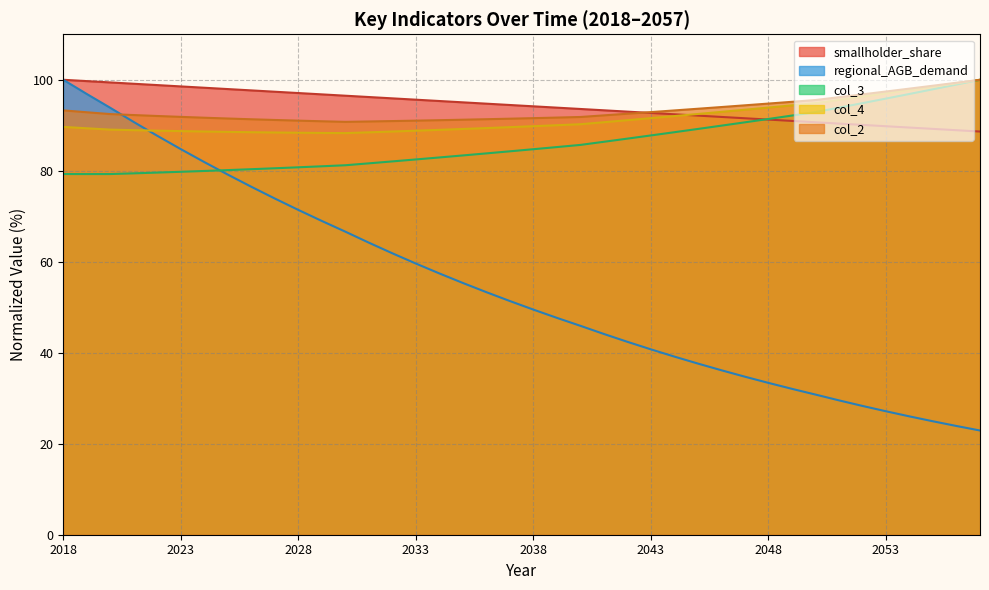

Which series changed the most between 2042 and 2047?

regional_AGB_demand